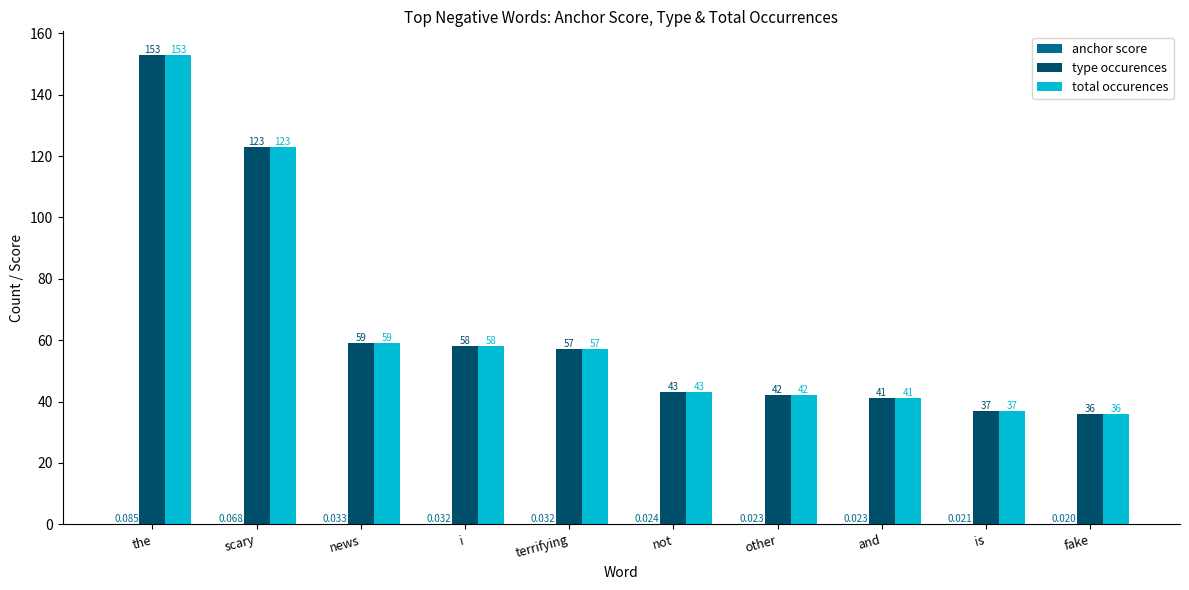

Where does the type occurences series first go above 57?

the